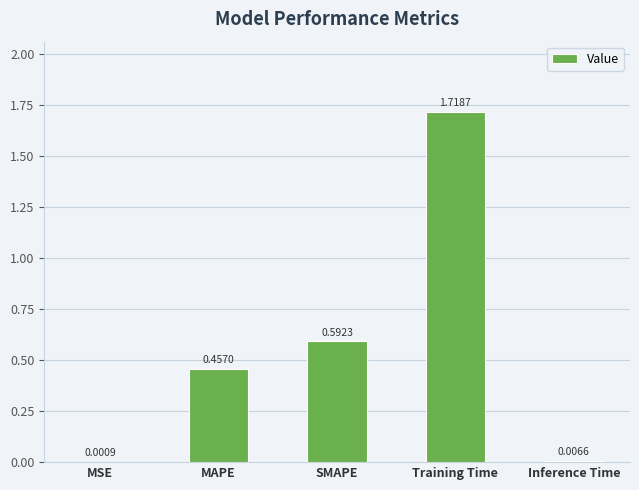

Where is the data nearest to the value 0?

MSE